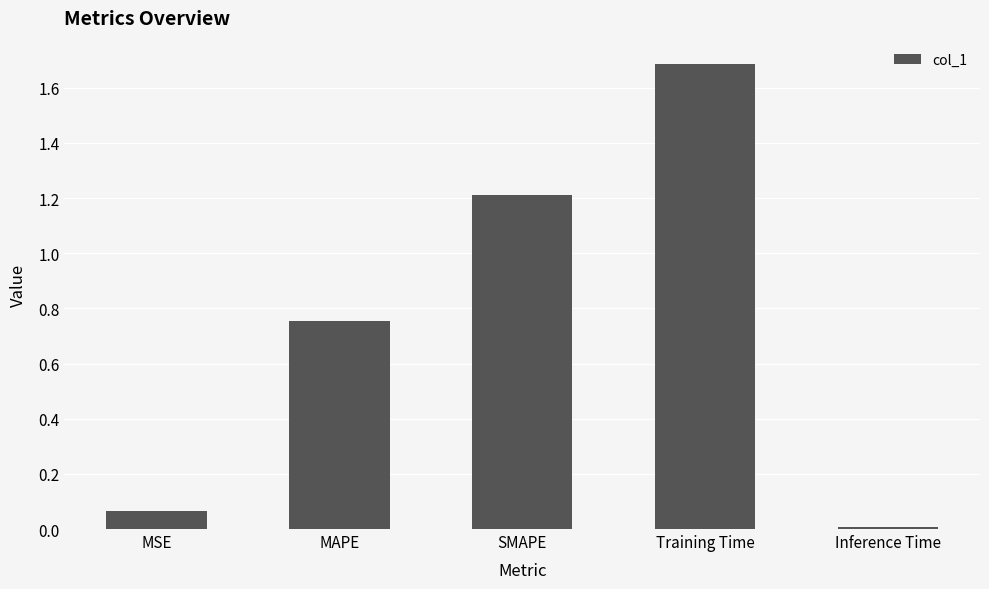

The value at MAPE is 1.1. True or false?

False